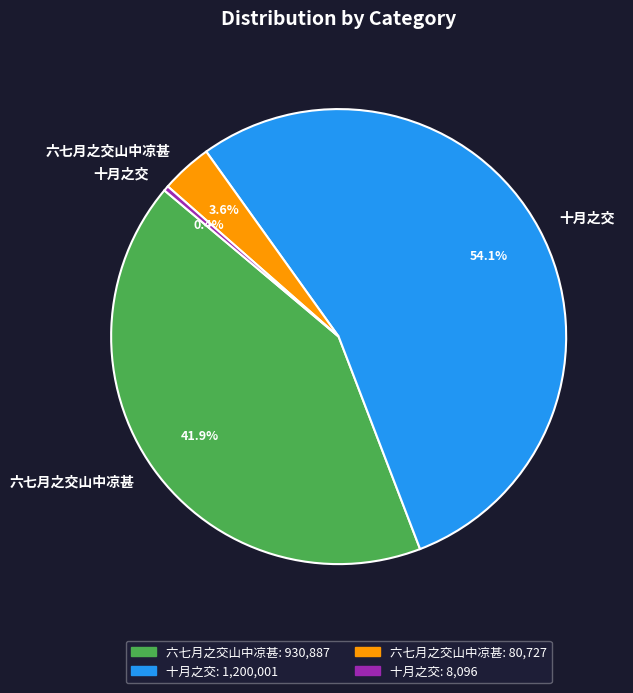

Does any single category account for the majority?

Yes